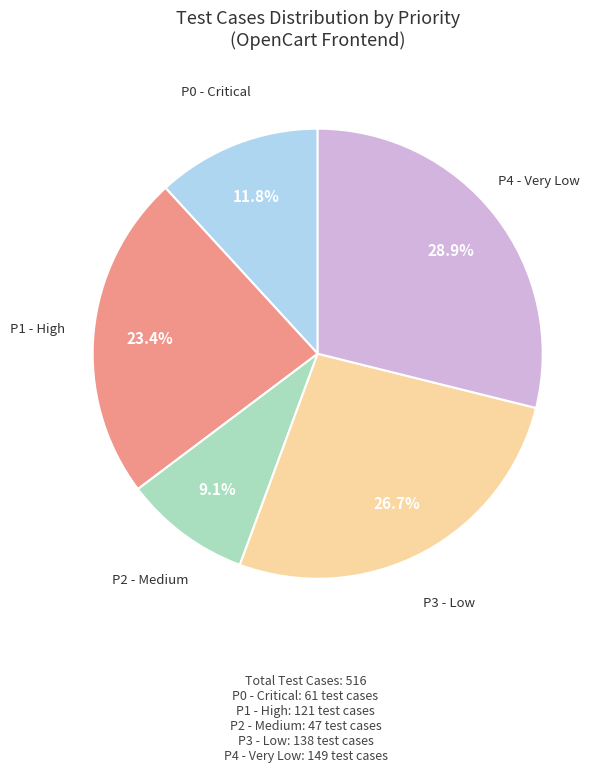

Does any single category account for the majority?

No